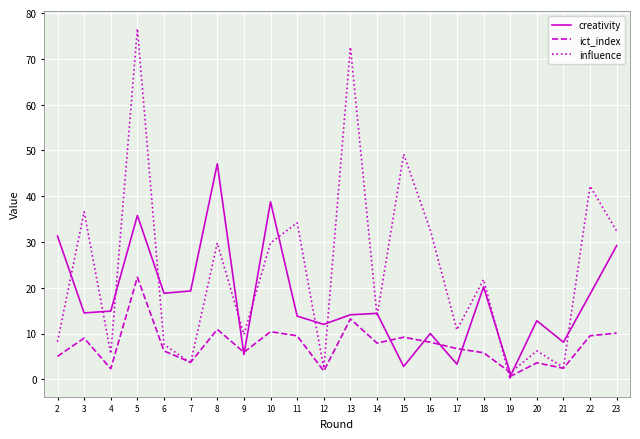

What is the greatest value displayed?

76.6